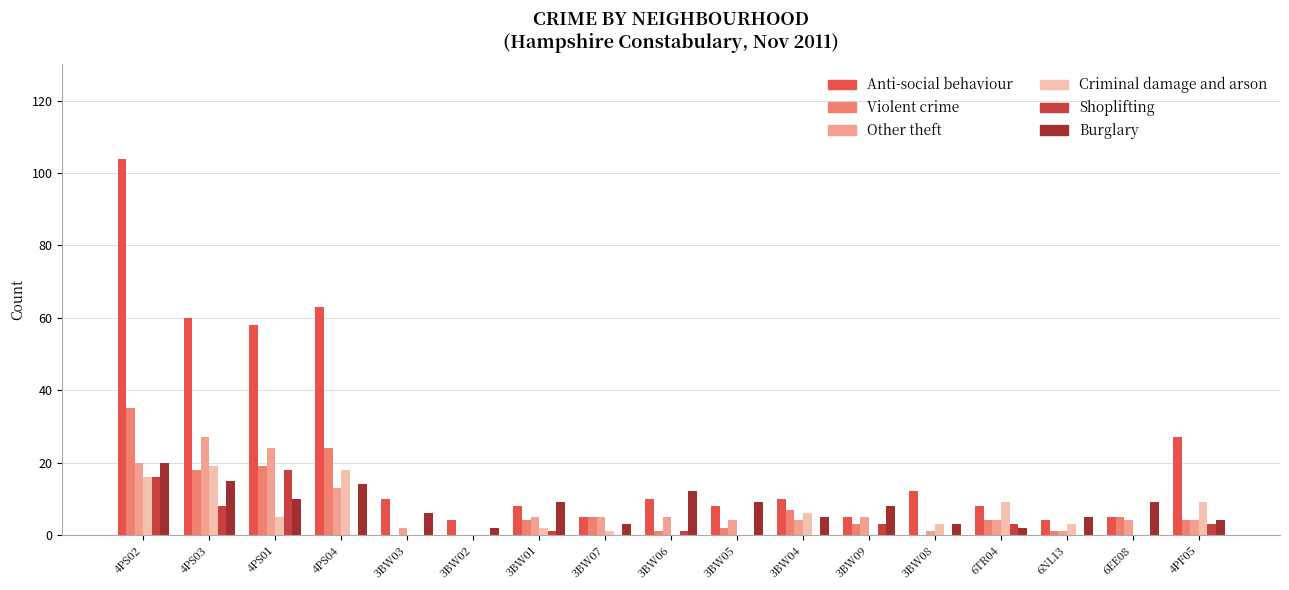

What is the sum of the Anti-social behaviour values at 6EE08 and 4PS02?

109